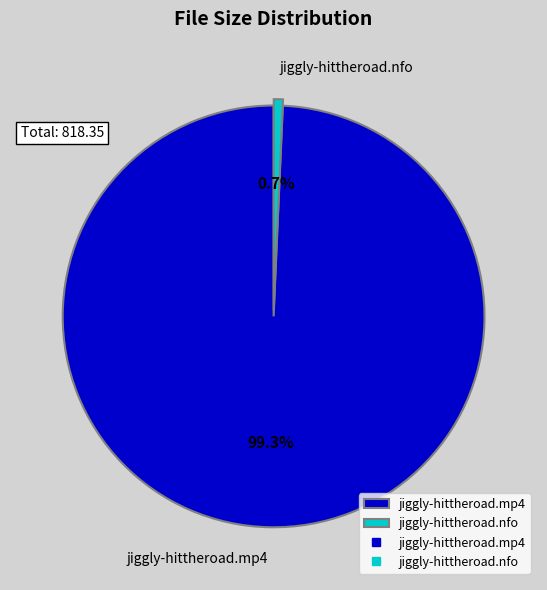

What percentage is NOT represented by jiggly-hittheroad.nfo?

99.3%